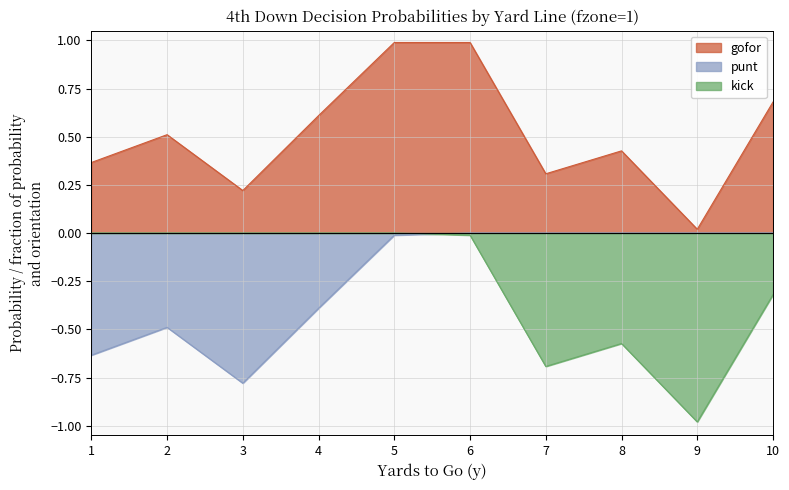

Reading left to right, transcribe all the data shown in this chart.

gofor: 1=0.4	2=0.5	3=0.2	4=0.6	5=1.0	6=1.0	7=0.3	8=0.4	9=0.0	10=0.7
punt: 1=-0.6	2=-0.5	3=-0.8	4=-0.4	5=-0.0	6=-0.0	7=-0.0	8=-0.0	9=-0.0	10=-0.0
kick: 1=-0.0	2=-0.0	3=-0.0	4=-0.0	5=-0.0	6=-0.0	7=-0.7	8=-0.6	9=-1.0	10=-0.3